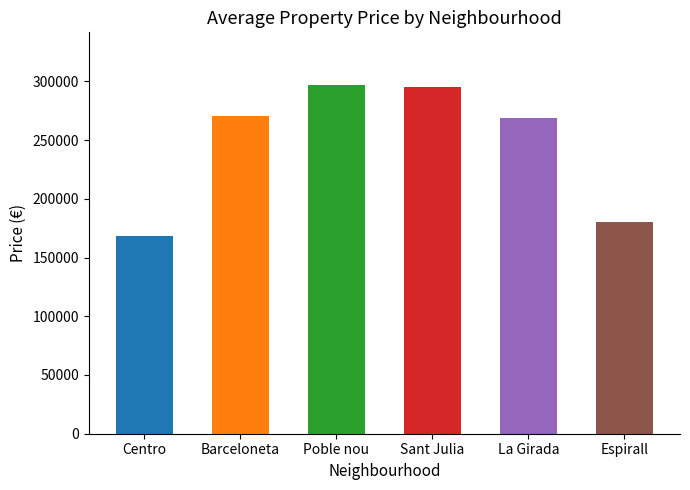

Reading left to right, what are all the values shown in this chart?

168500	270681	297182	295000	269000	179950